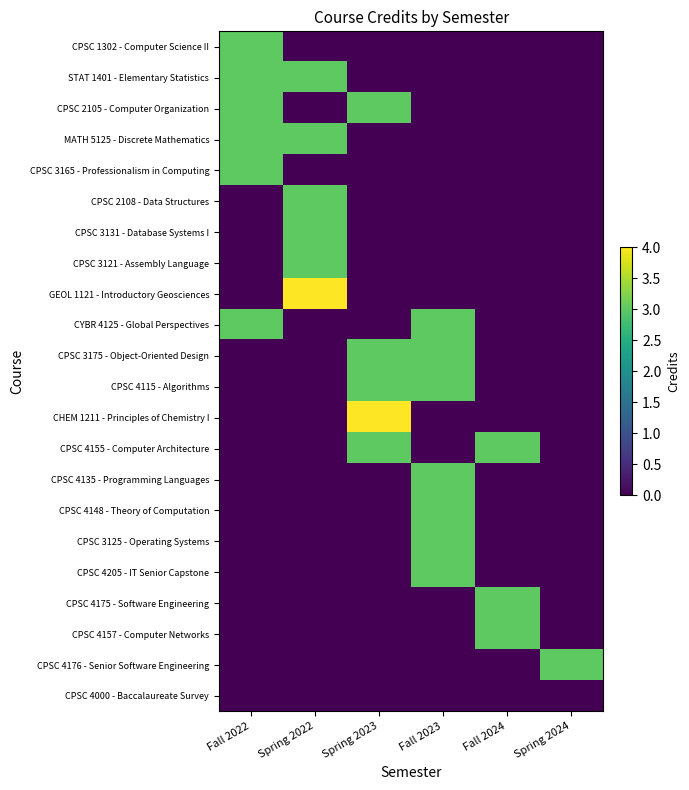

Which label corresponds to the largest value in the chart?

Spring 2022